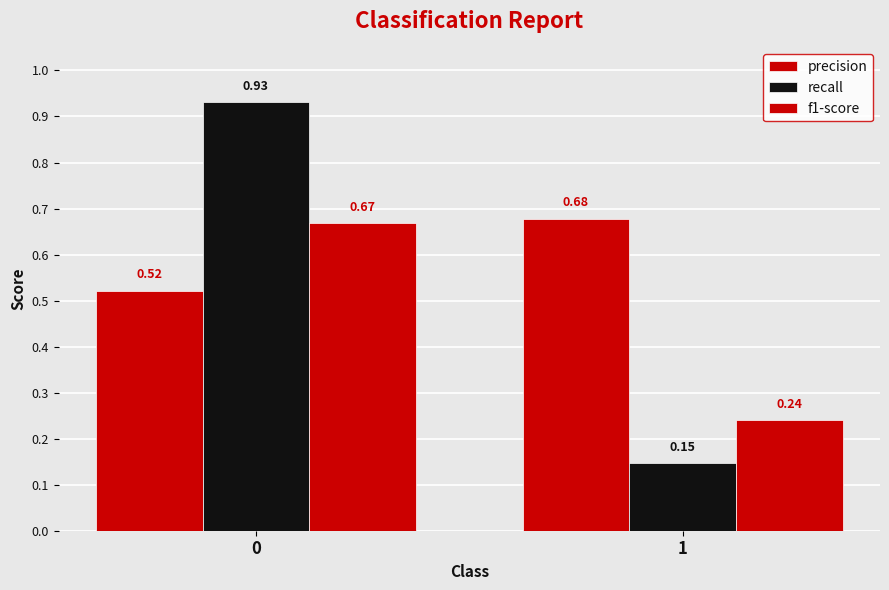

Rank the series at 0 from highest to lowest value.

recall, f1-score, precision